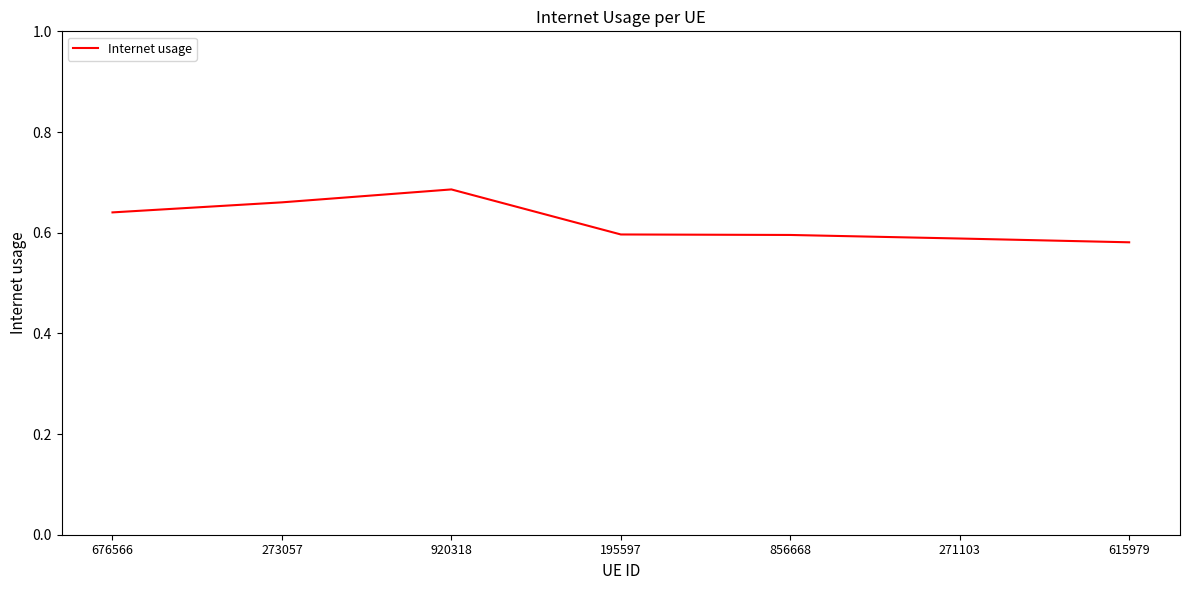

Is it true that the value at 676566 is 0.6?

True